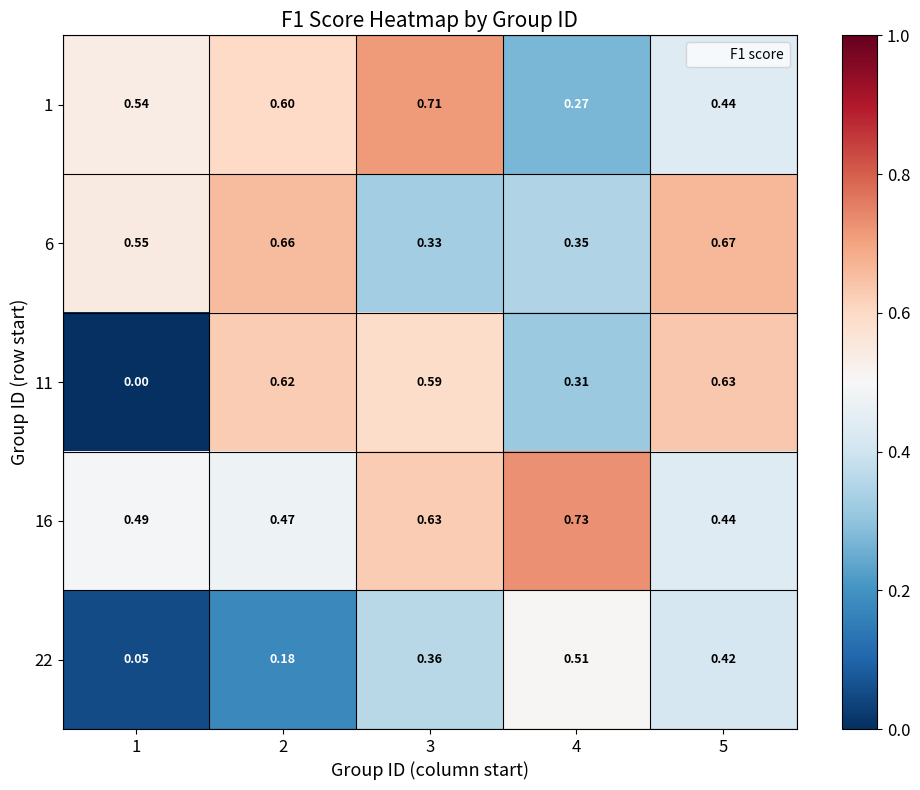

Which series has the largest total across all categories?

16